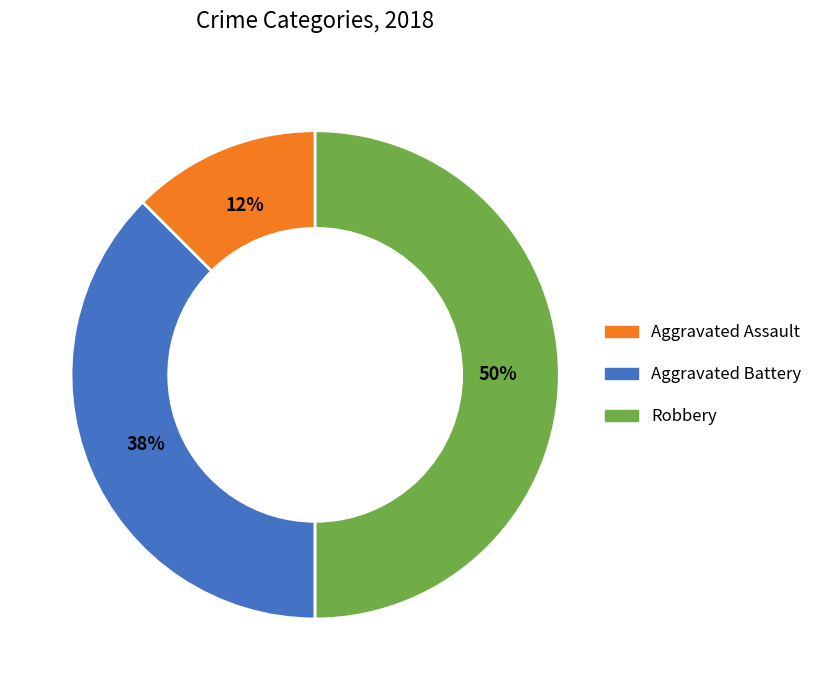

To the nearest percent, what is the average slice percentage?

25%